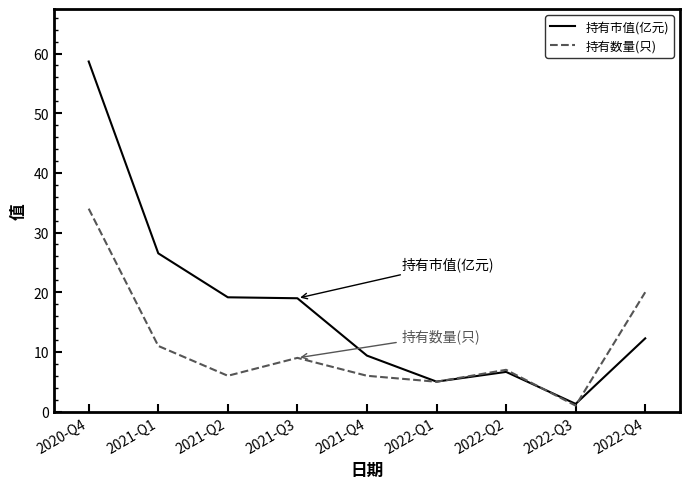

What is the total value across all series at 2022-Q1?

10.0